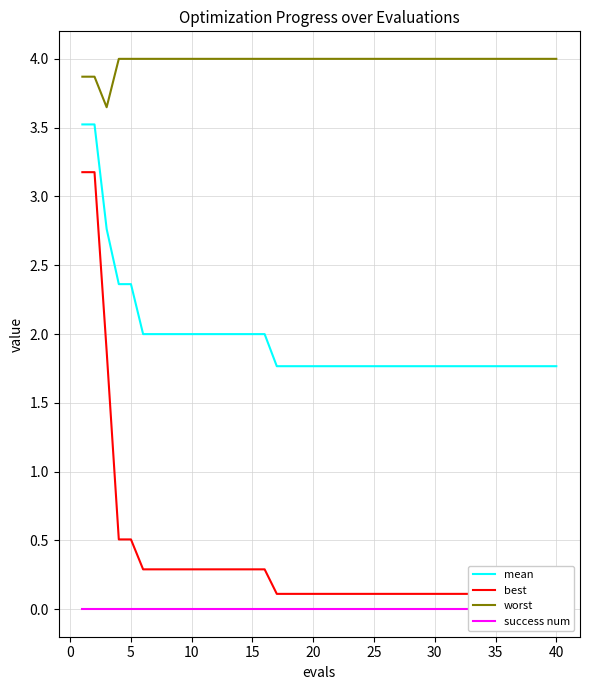

True or false: worst and mean cross at least once.

False